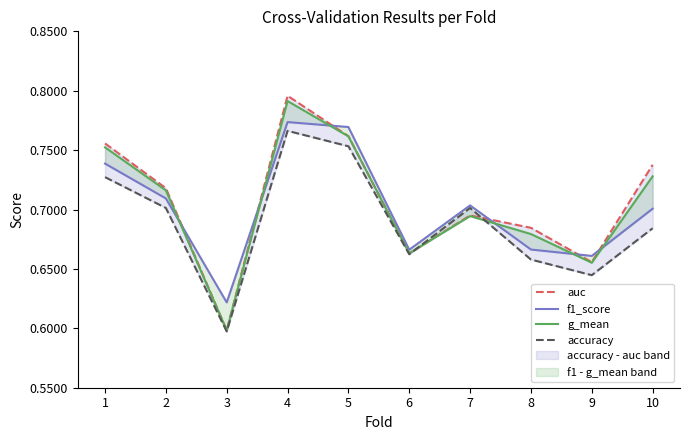

At how many categories does at least one series exceed 0?

10